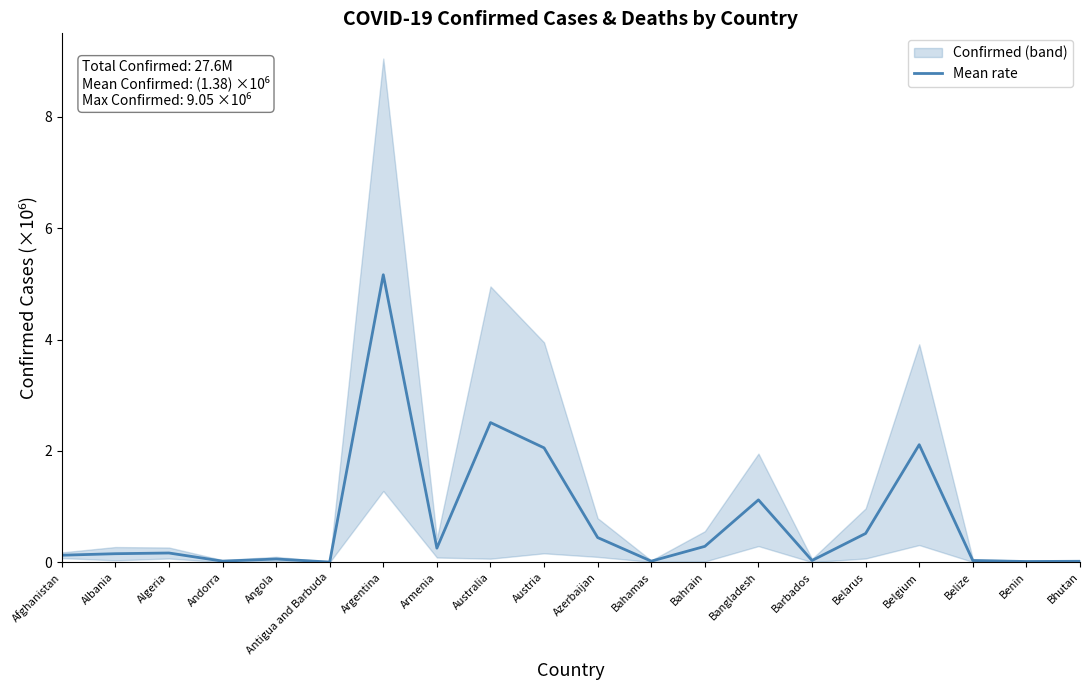

How many data points does each series have?

20